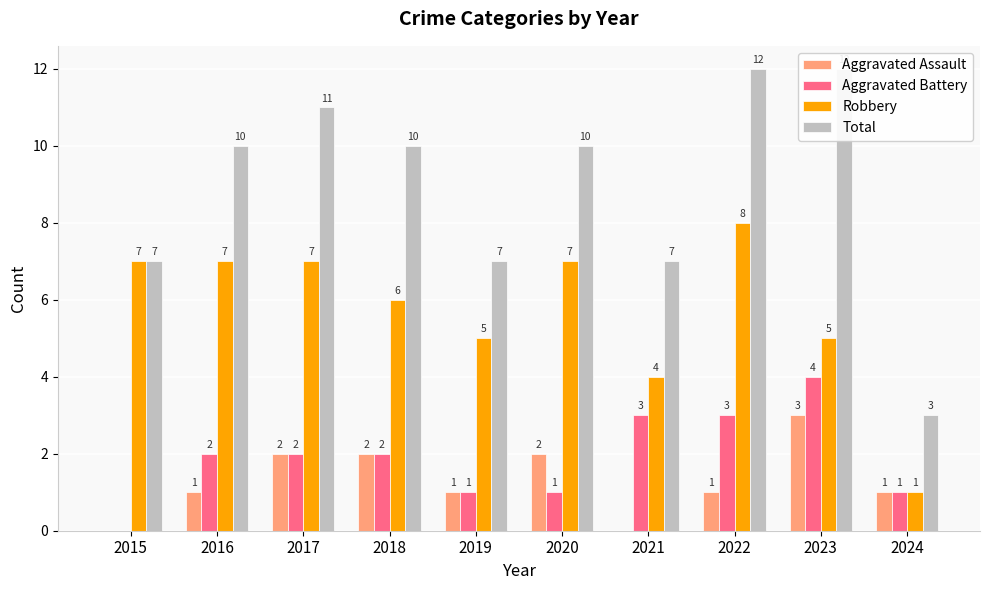

Reading left to right, list all the values displayed in this chart.

Aggravated Assault: 2015=0	2016=1	2017=2	2018=2	2019=1	2020=2	2021=0	2022=1	2023=3	2024=1
Aggravated Battery: 2015=0	2016=2	2017=2	2018=2	2019=1	2020=1	2021=3	2022=3	2023=4	2024=1
Robbery: 2015=7	2016=7	2017=7	2018=6	2019=5	2020=7	2021=4	2022=8	2023=5	2024=1
Total: 2015=7	2016=10	2017=11	2018=10	2019=7	2020=10	2021=7	2022=12	2023=12	2024=3